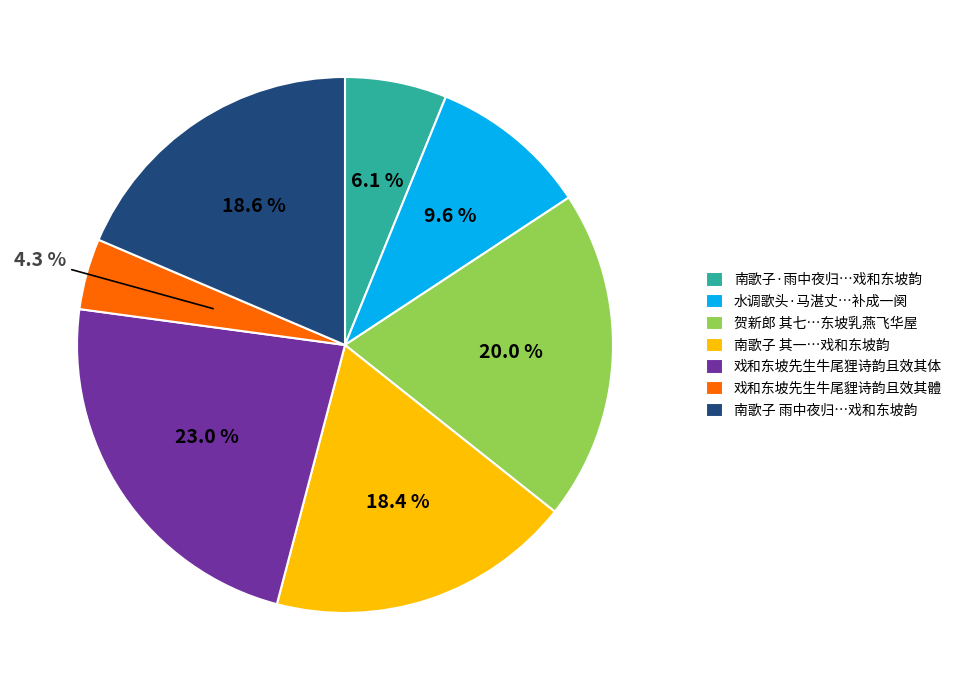

What is the ratio of the value at 南歌子 雨中夜归…戏和东坡韵 to the value at 戏和东坡先生牛尾狸诗韵且效其体?

0.8